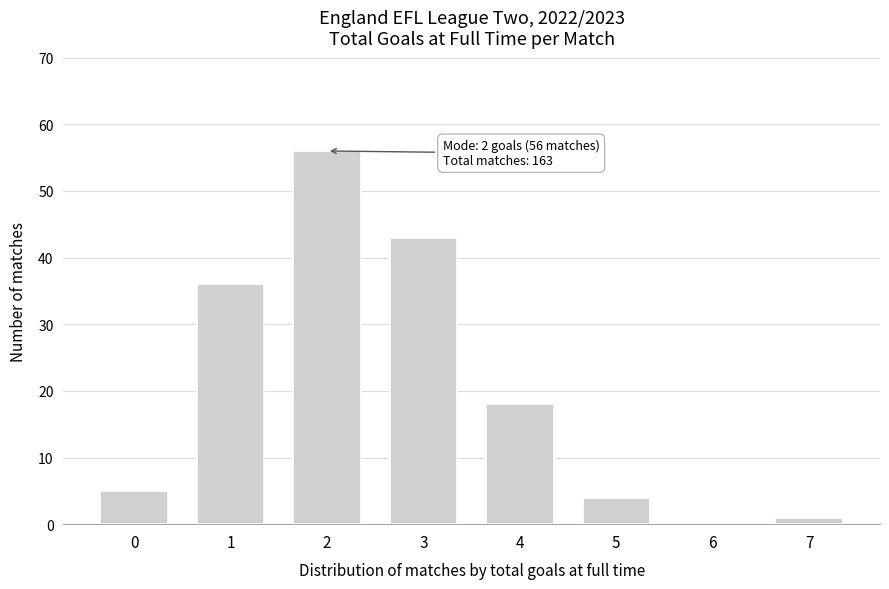

Reading right to left, list all the values displayed in this chart.

7=1	6=0	5=4	4=18	3=43	2=56	1=36	0=5